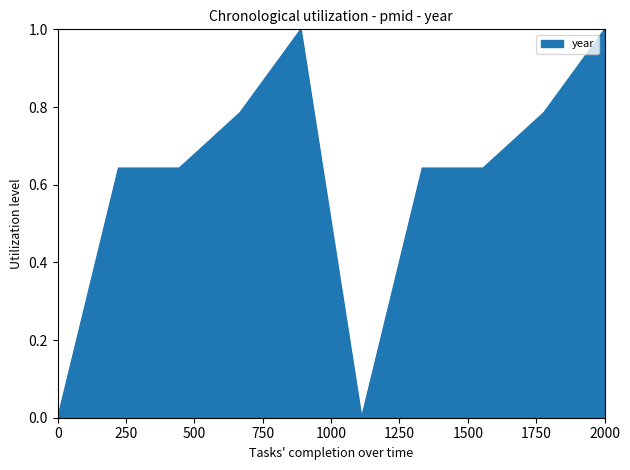

What is the difference between the maximum and minimum values?

1.0